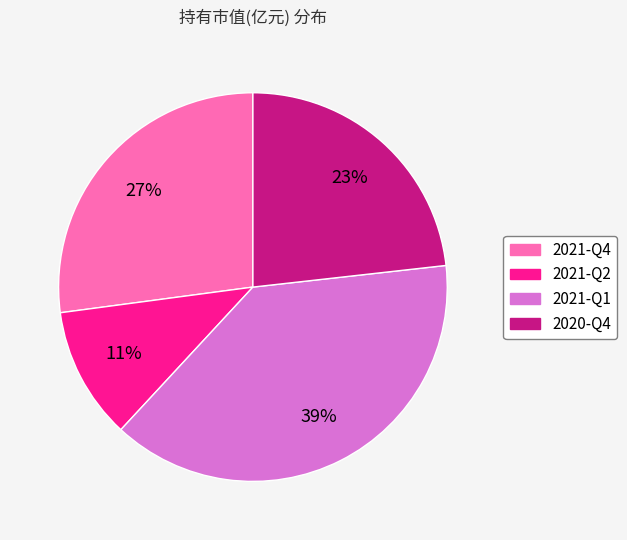

To the nearest percent, what is the combined percentage of 2020-Q4 and 2021-Q4?

50%